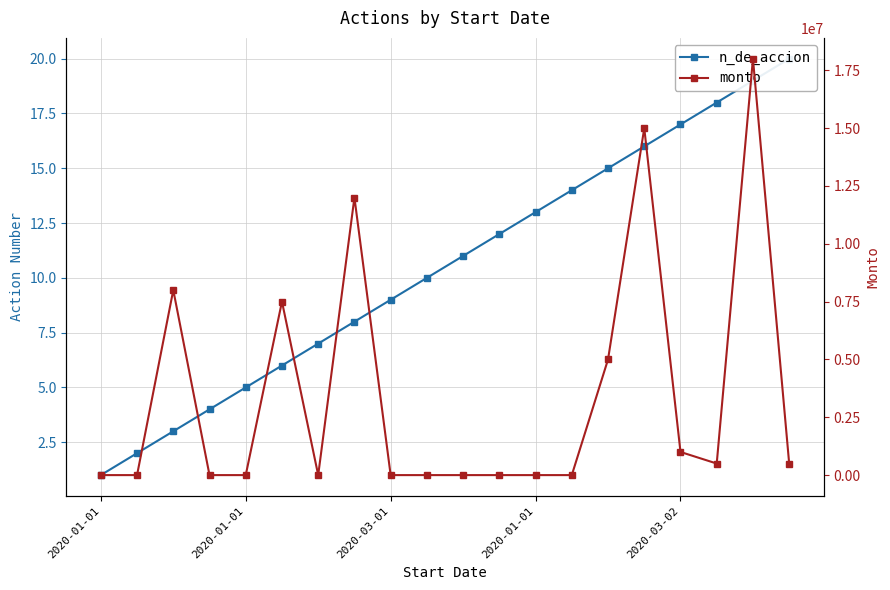

The value of monto at 14 is 3232322. True or false?

False